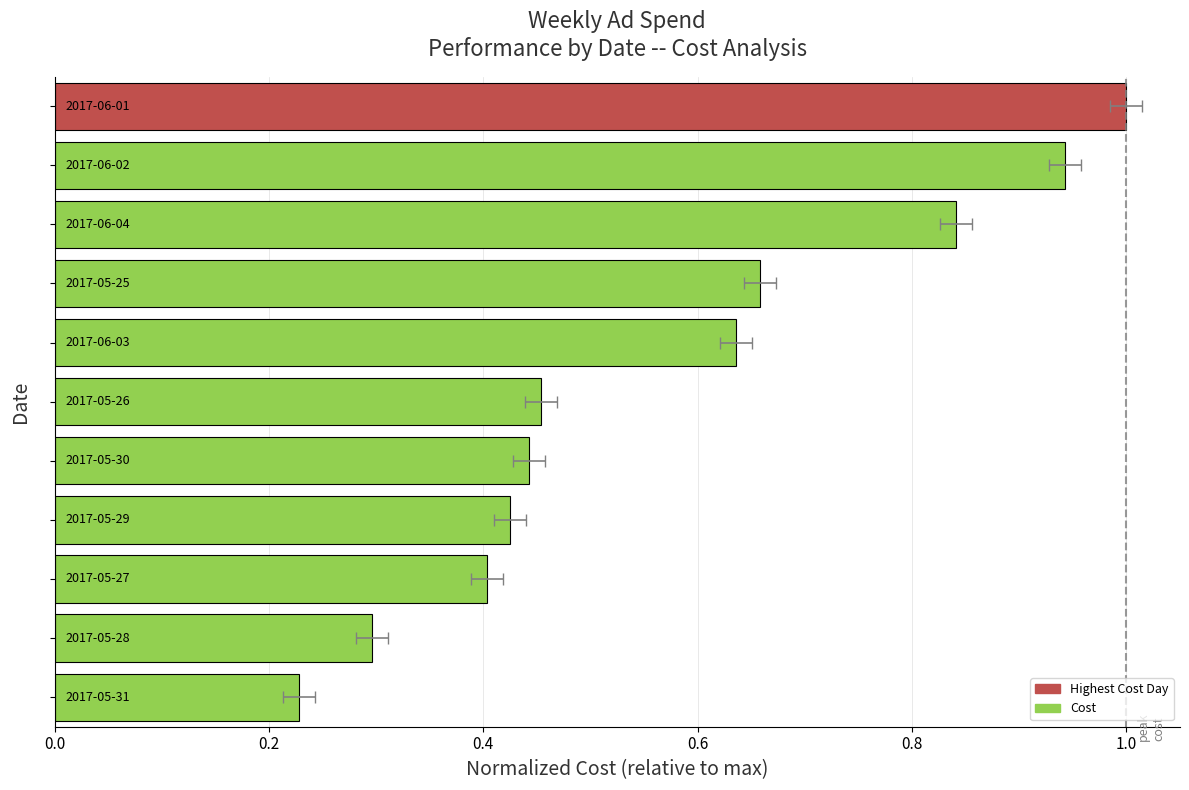

What is the difference between the maximum and second lowest values?

0.7